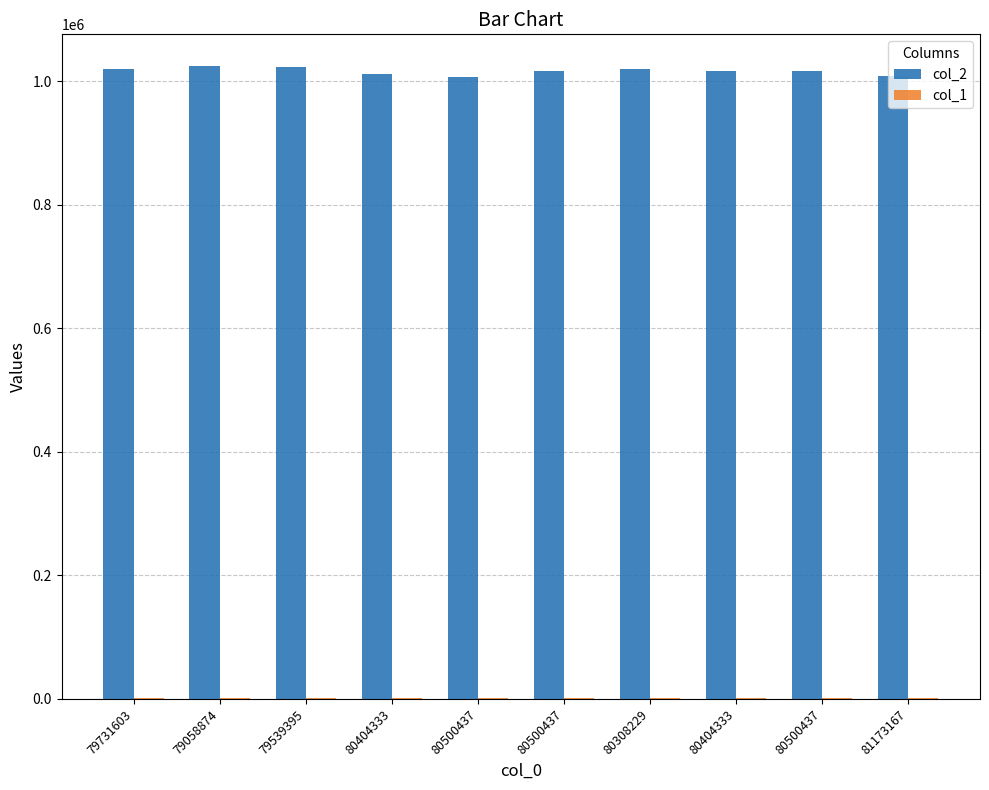

True or false: col_1 has a value of 736 at 80308229.

True